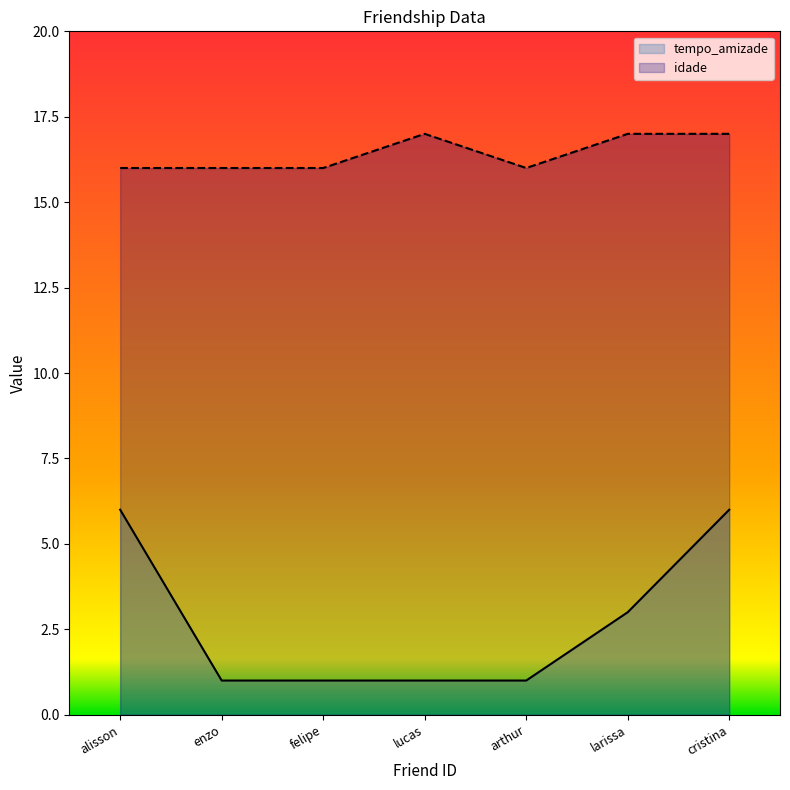

Which series changed the most between enzo and arthur?

tempo_amizade